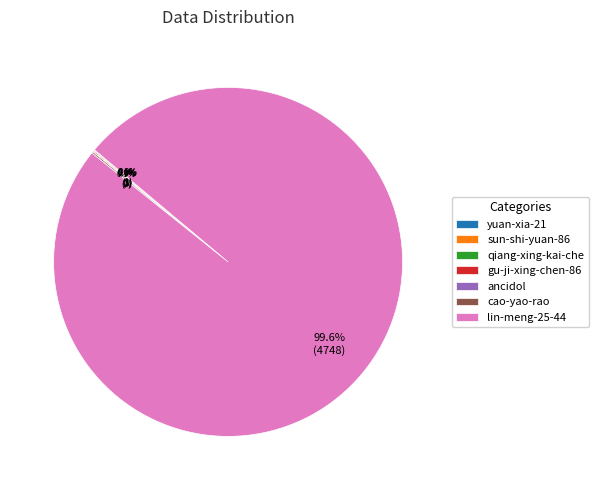

What is the largest slice in the pie chart?

lin-meng-25-44